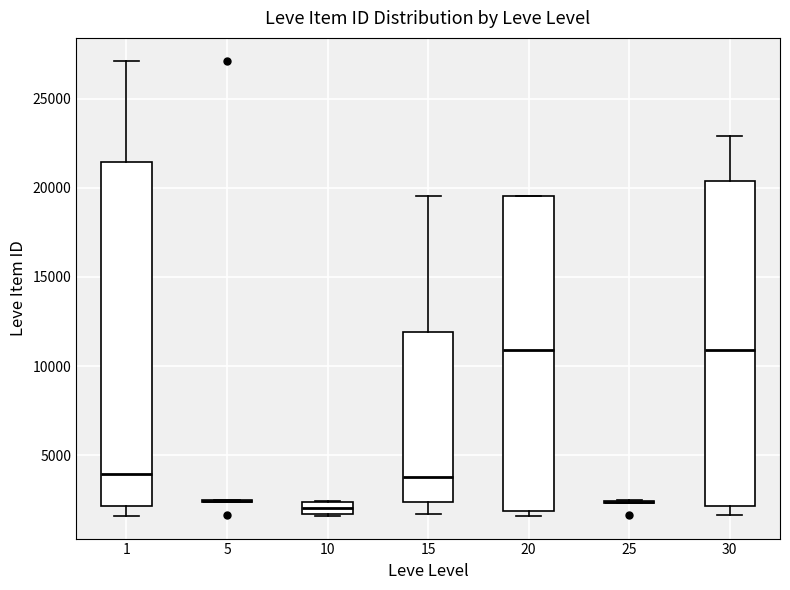

Comparing the boxes themselves (not the whiskers), which one is the tallest?

1